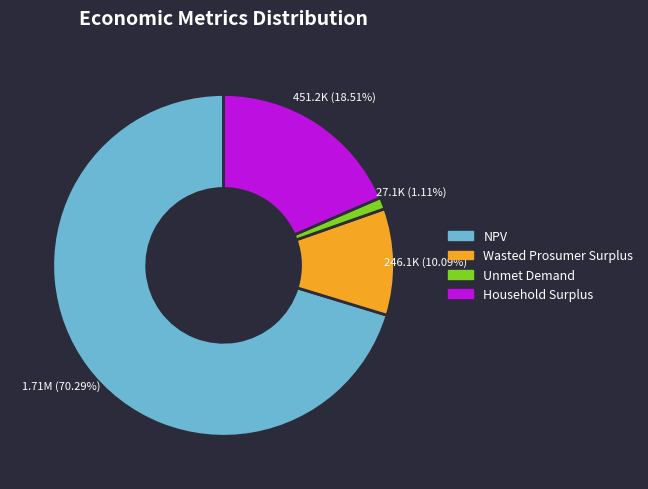

What portion of the pie excludes Household Surplus?

81.5%